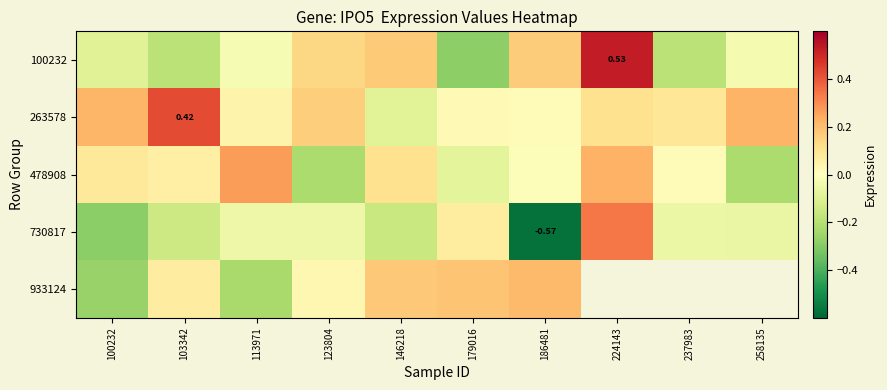

What is the difference between the 100232 values at 237983 and 258135?

0.2